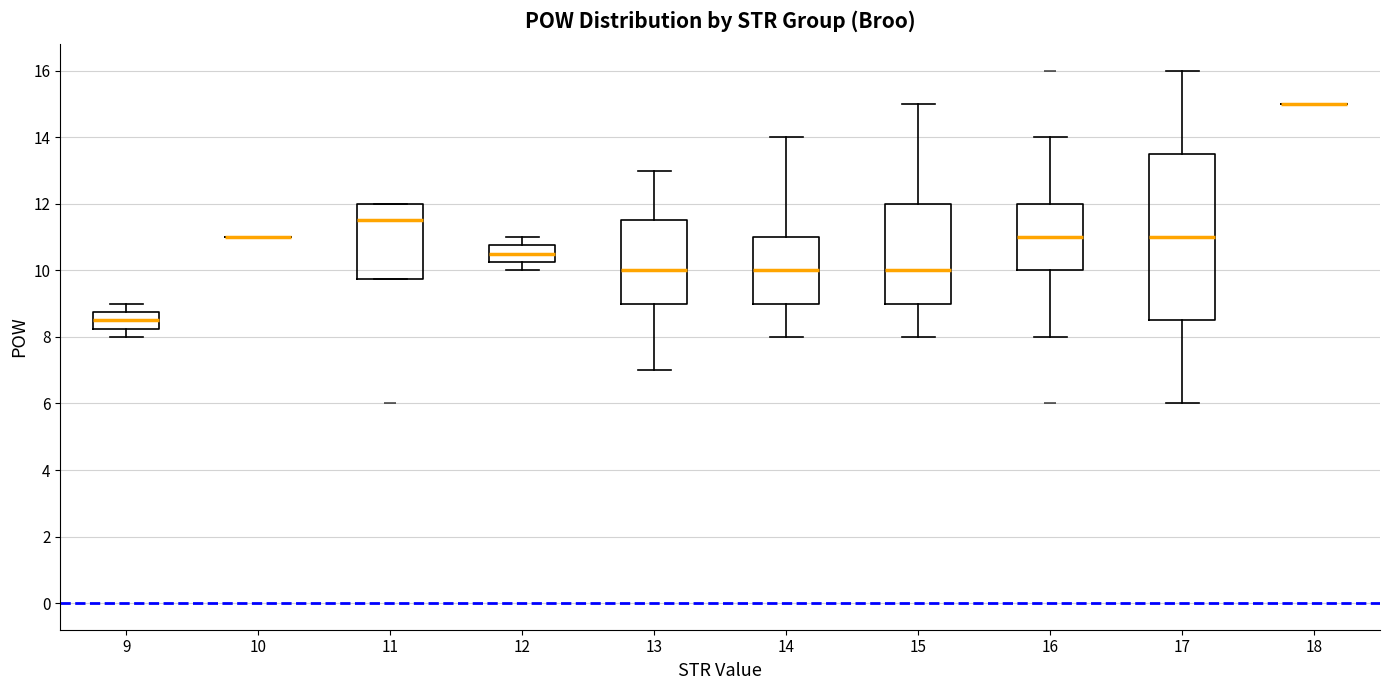

Reading left to right, read every box against the y-axis: the position of its median line, the range the box covers, and the ends of its whiskers. The values are not printed on the chart, so give them approximately, as read against the axis.

9: median 8.6, box 8.2 to 8.8, whiskers 8.0 to 9.0
10: box collapsed to a line at 11.0, whiskers 11.0 to 11.0
11: median 11.6, box 9.8 to 12.0, whiskers 9.8 to 12.0
12: median 10.6, box 10.2 to 10.8, whiskers 10.0 to 11.0
13: median 10.0, box 9.0 to 11.6, whiskers 7.0 to 13.0
14: median 10.0, box 9.0 to 11.0, whiskers 8.0 to 14.0
15: median 10.0, box 9.0 to 12.0, whiskers 8.0 to 15.0
16: median 11.0, box 10.0 to 12.0, whiskers 8.0 to 14.0
17: median 11.0, box 8.6 to 13.6, whiskers 6.0 to 16.0
18: box collapsed to a line at 15.0, whiskers 15.0 to 15.0